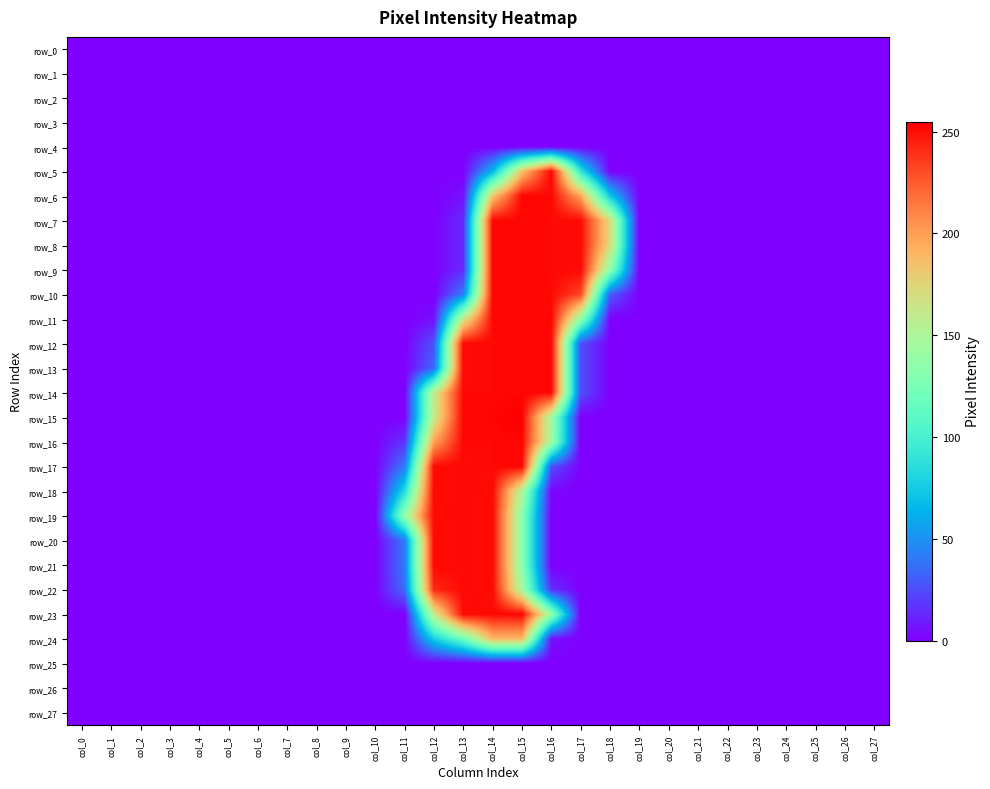

At which category is the sum across all series the highest?

col_14